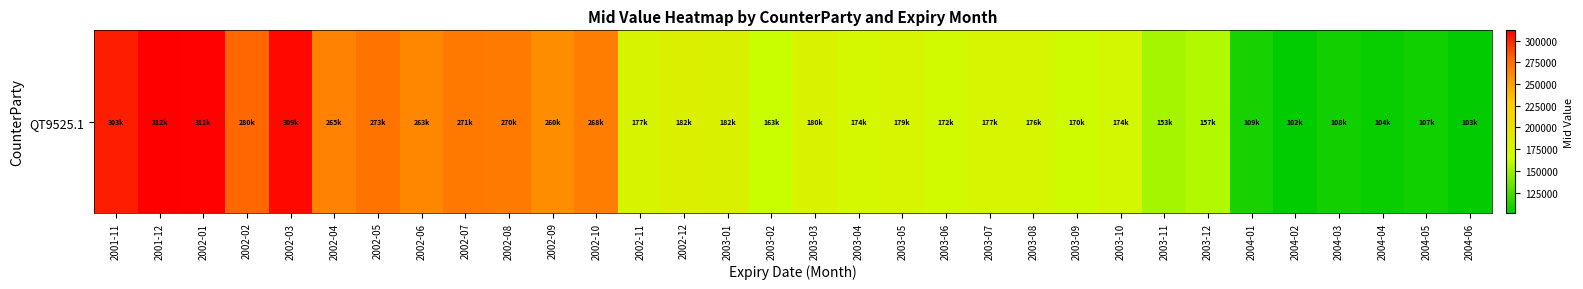

Count the number of categories in the chart.

32